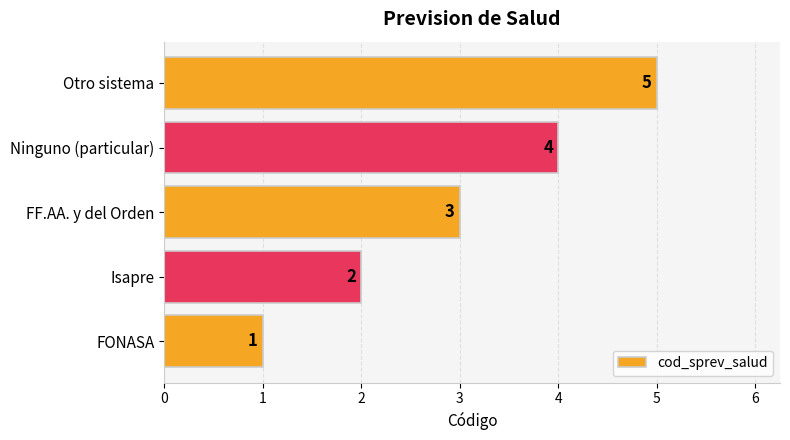

How many data points does each series have?

5